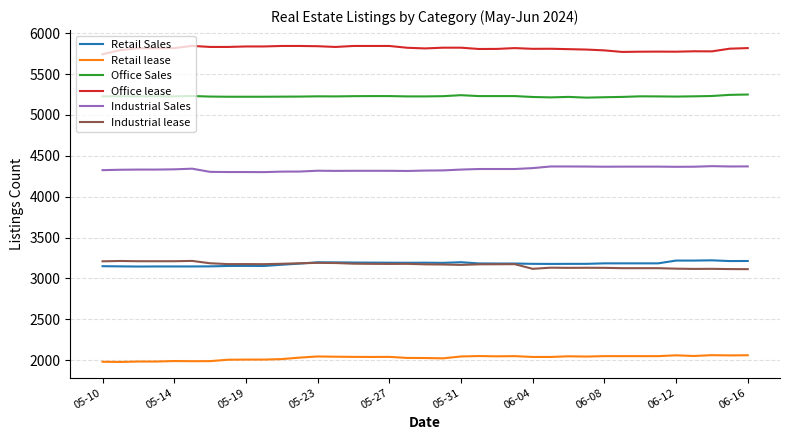

True or false: Retail Sales and Industrial Sales cross at least once.

False